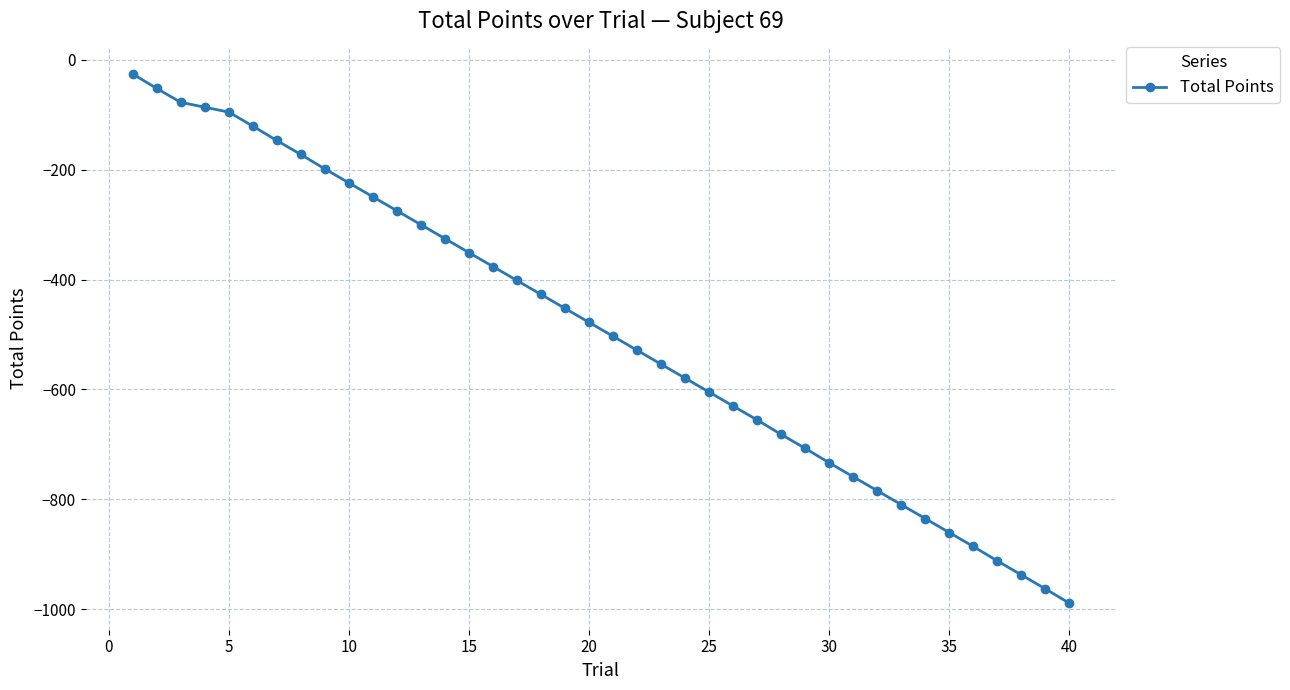

How many categories are shown in the chart?

40